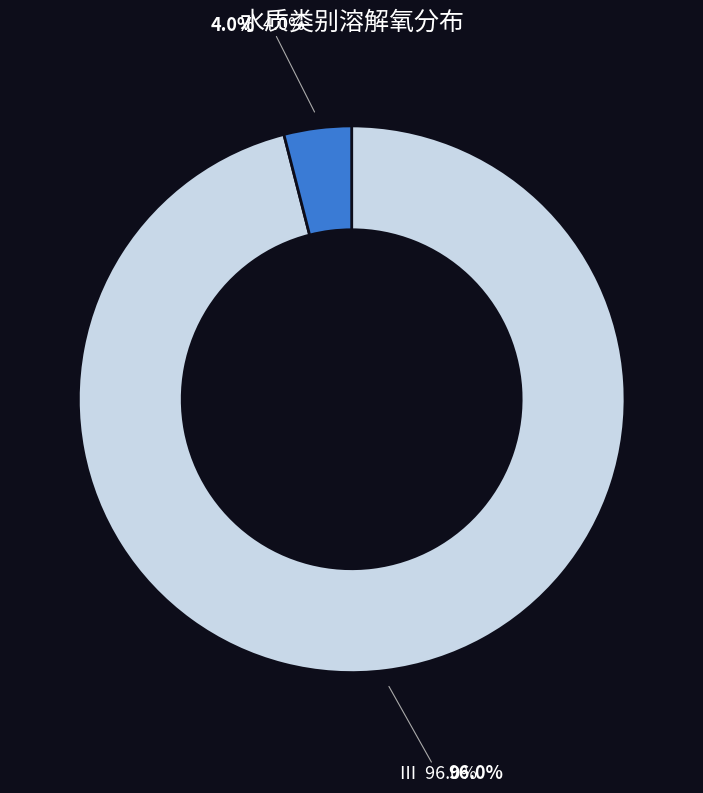

To the nearest percent, what is the average slice percentage?

50%